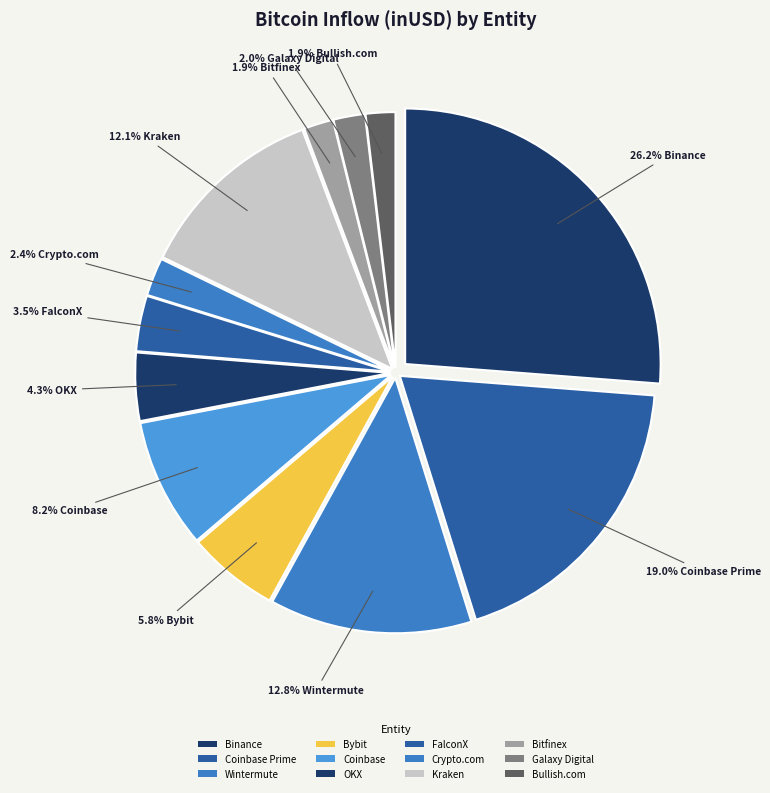

Count the number of slices in the pie.

12